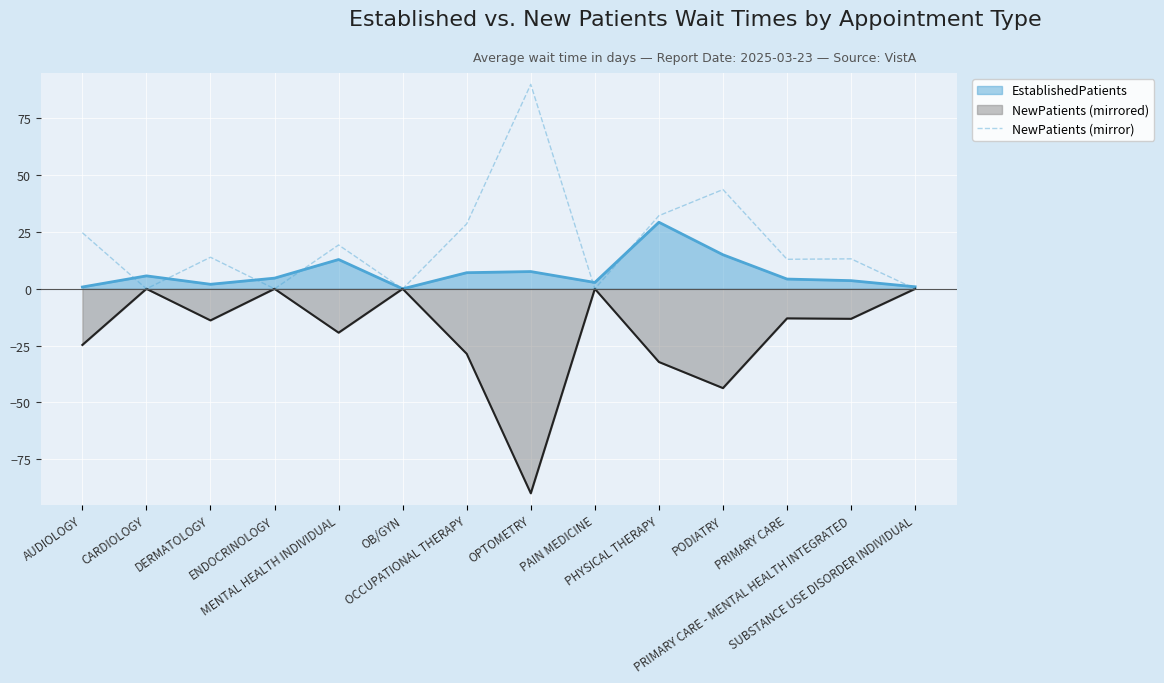

At which category does the chart reach its minimum across all series?

OPTOMETRY